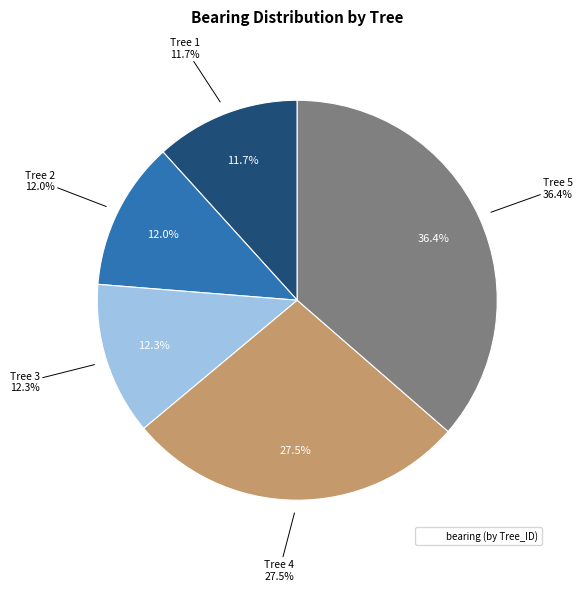

Does any single category account for the majority?

No